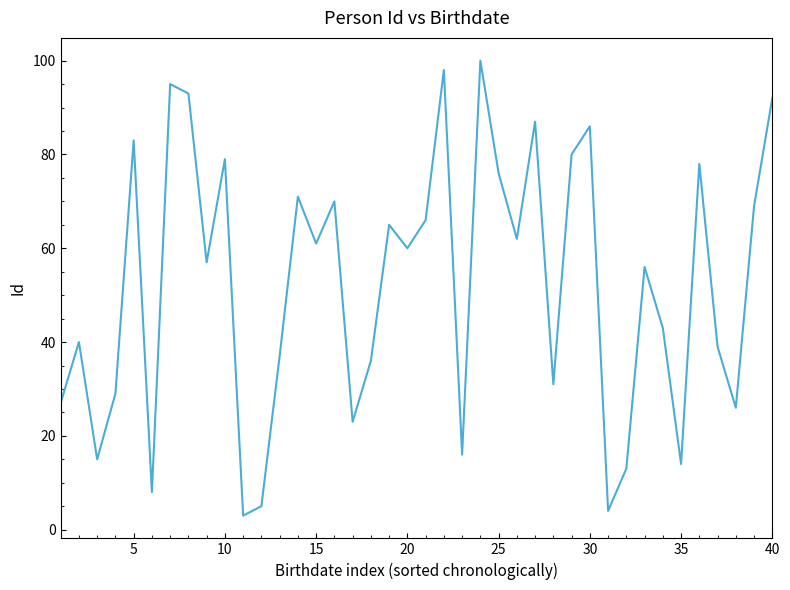

What is the minimum value shown in the chart?

3